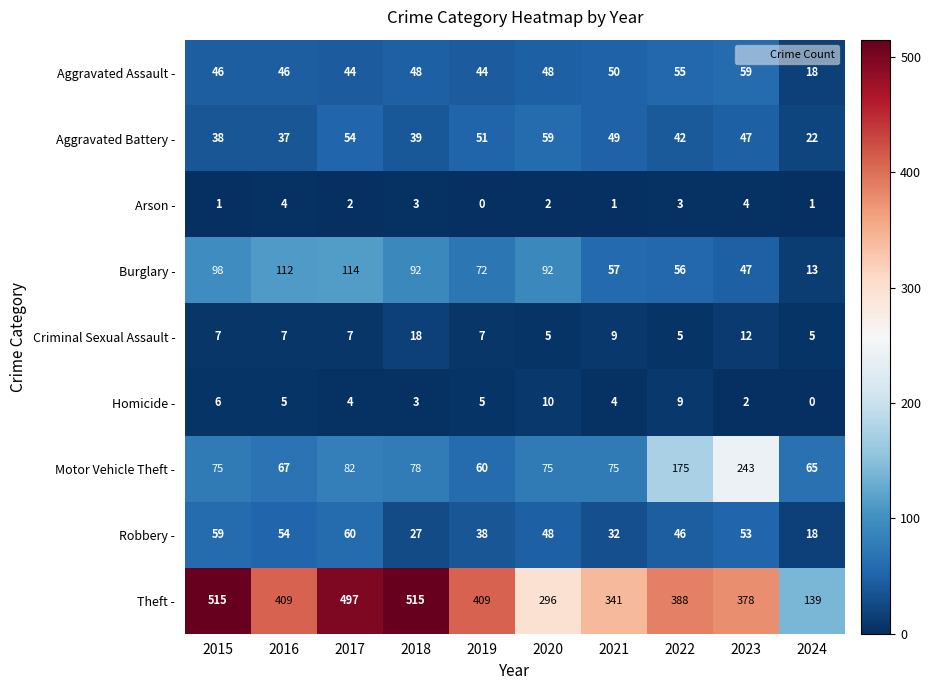

Between 2019 and 2020, which series saw the biggest shift?

Theft -